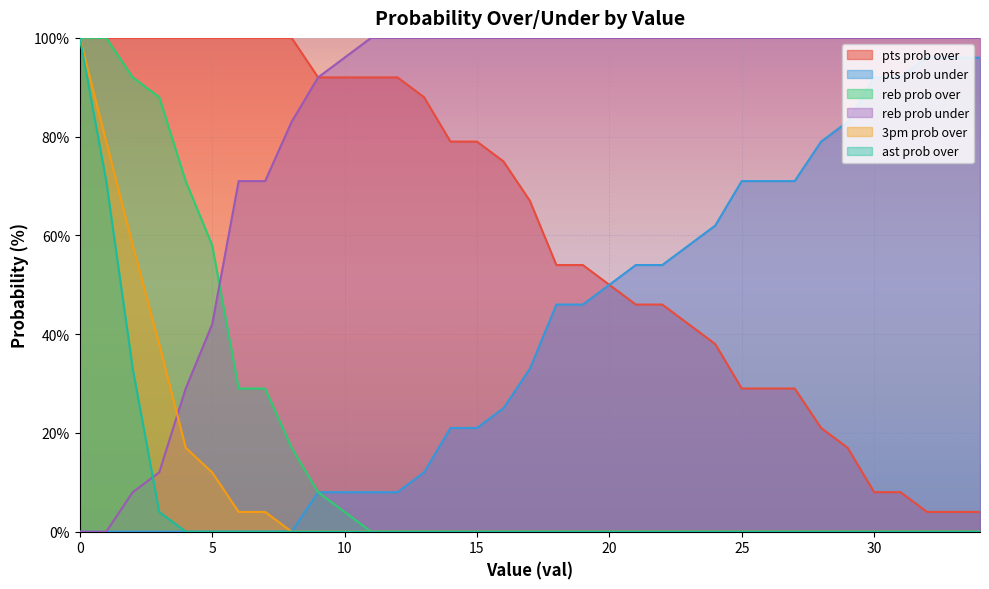

Is it true that reb prob over equals 0 at 12?

True